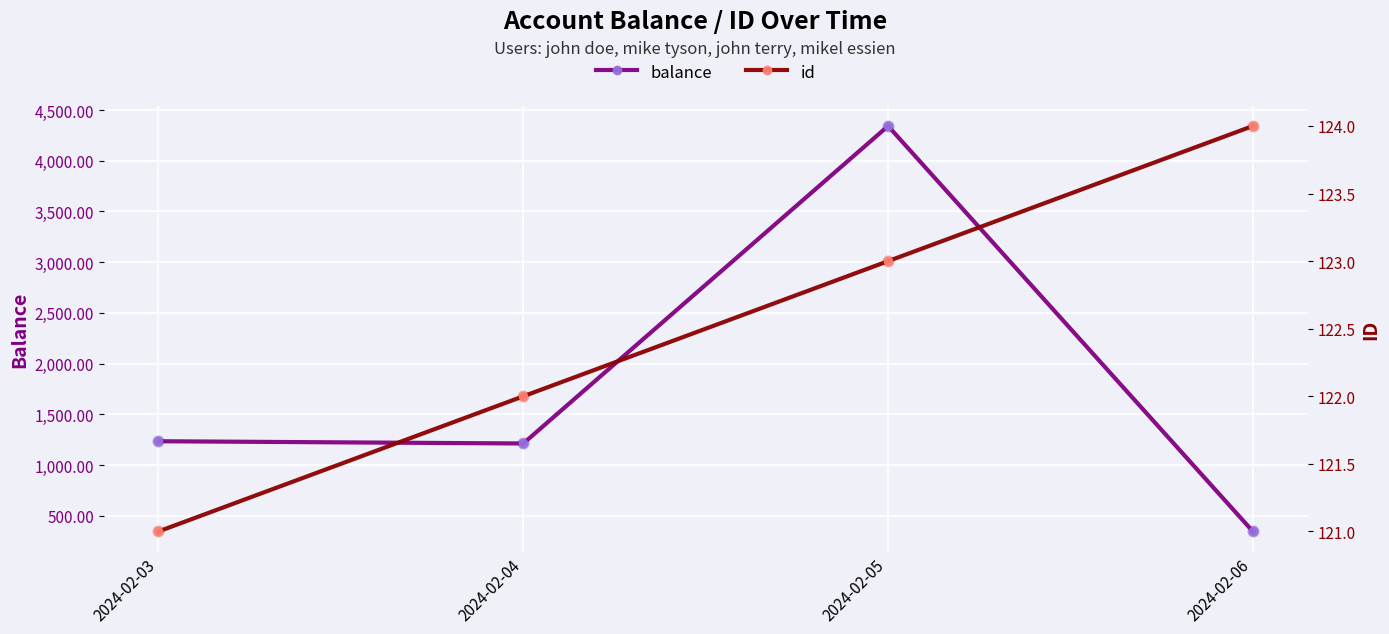

Which series reaches the minimum Y coordinate?

id